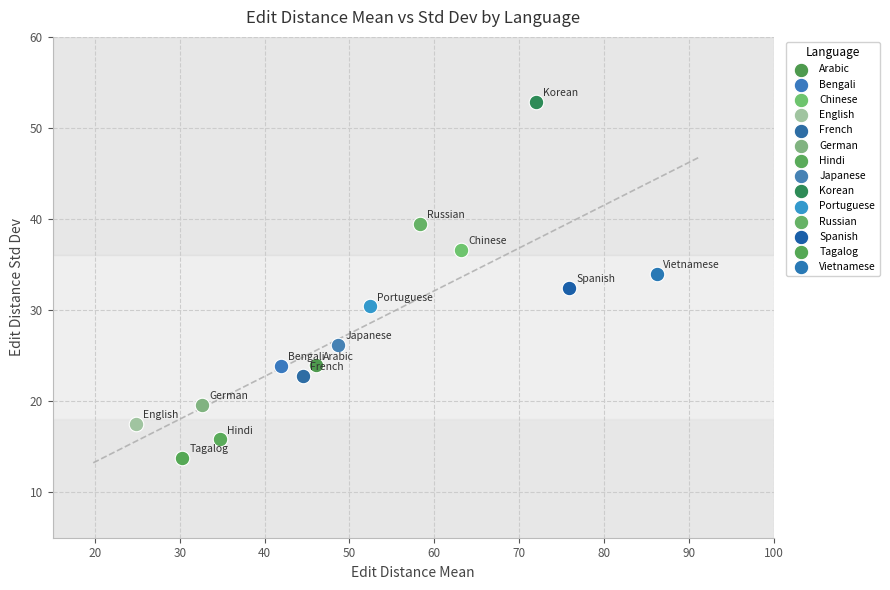

Which series reaches the maximum Y coordinate?

Korean